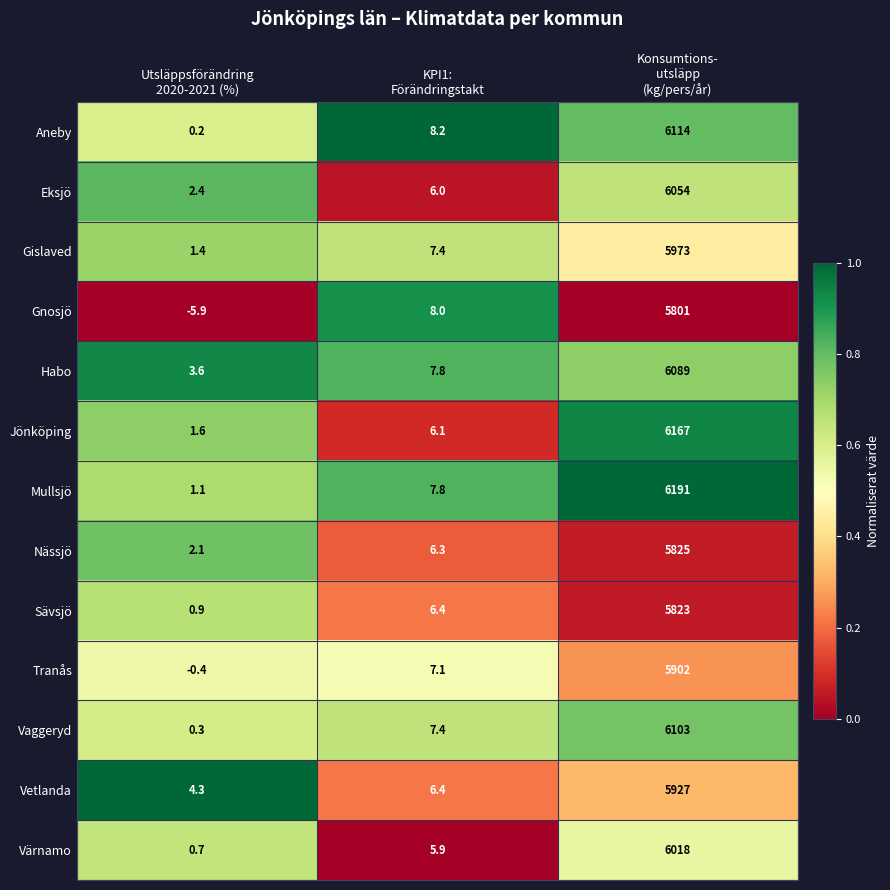

List the series in order of their peak value, highest first.

Mullsjö, Jönköping, Aneby, Vaggeryd, Habo, Eksjö, Värnamo, Gislaved, Vetlanda, Tranås, Nässjö, Sävsjö, Gnosjö